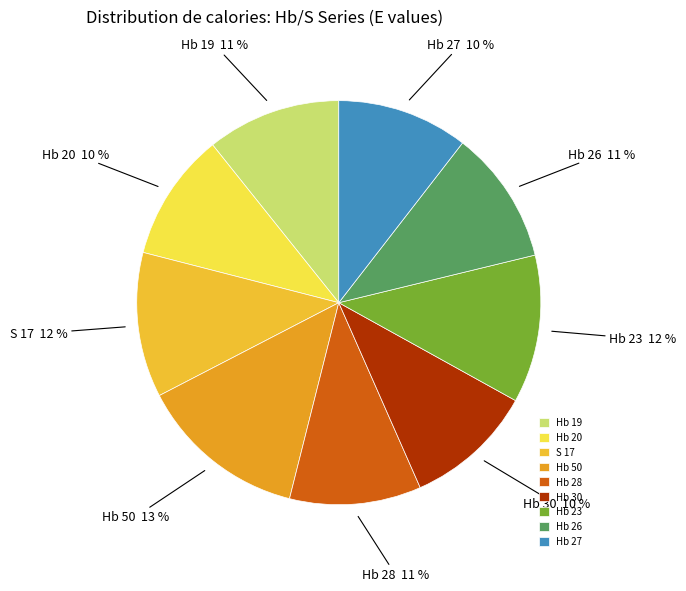

Approximately how many times larger is the value at Hb 50 compared to Hb 27?

1.3